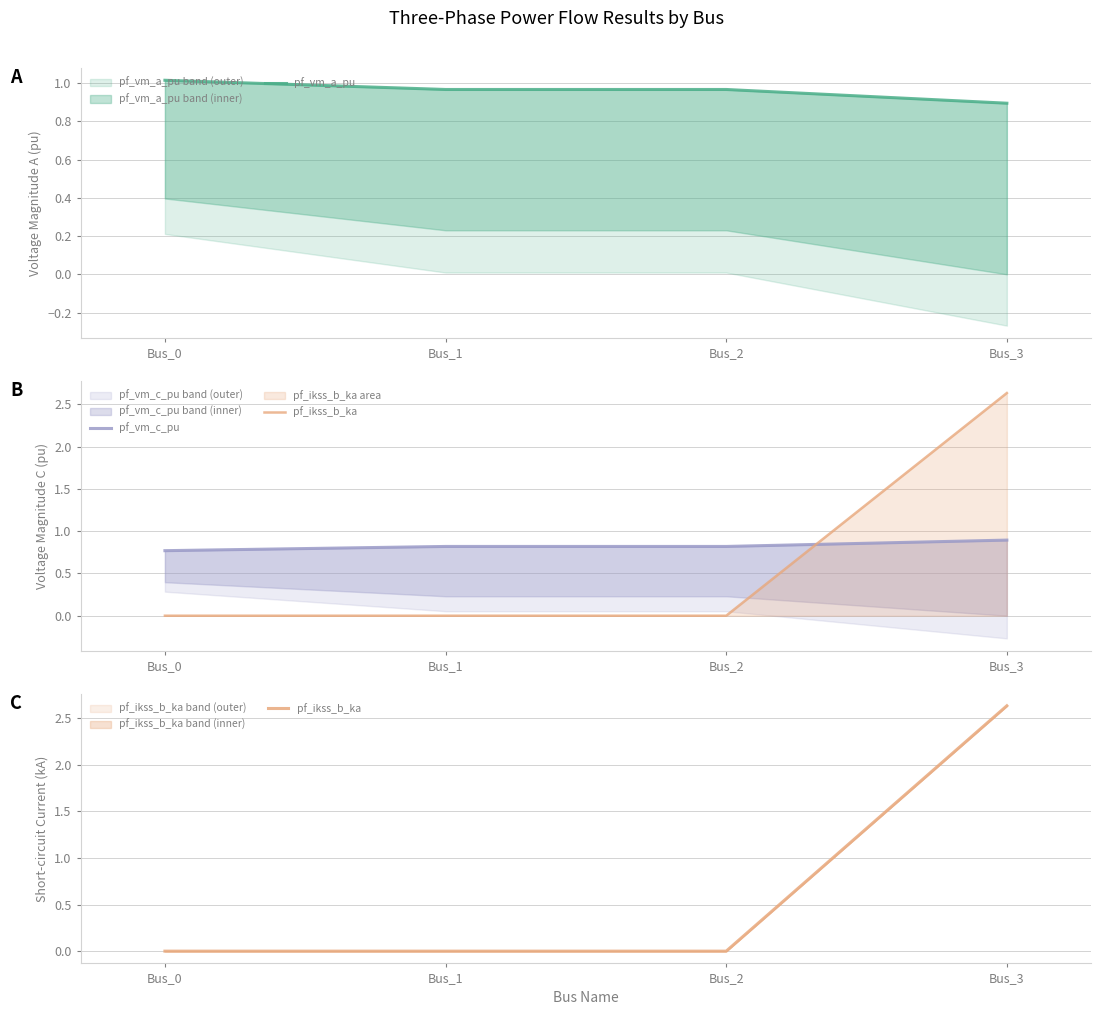

The value of pf_ikss_b_ka at Bus_2 is 0.0. True or false?

True